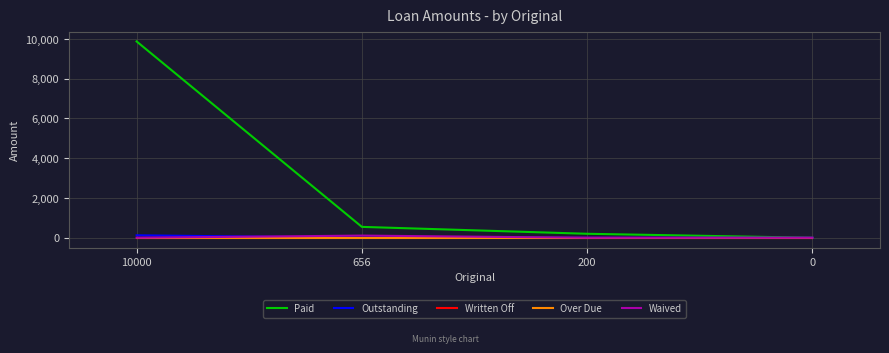

True or false: Over Due and Written Off cross at least once.

False